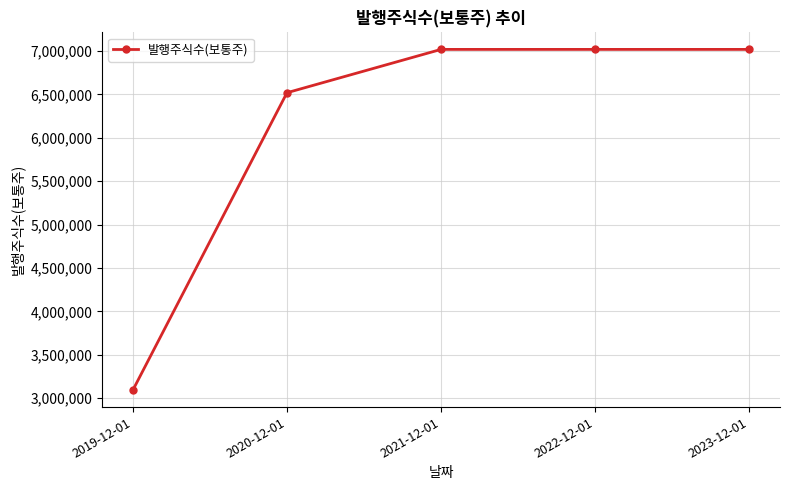

How many distinct data groups are displayed?

1